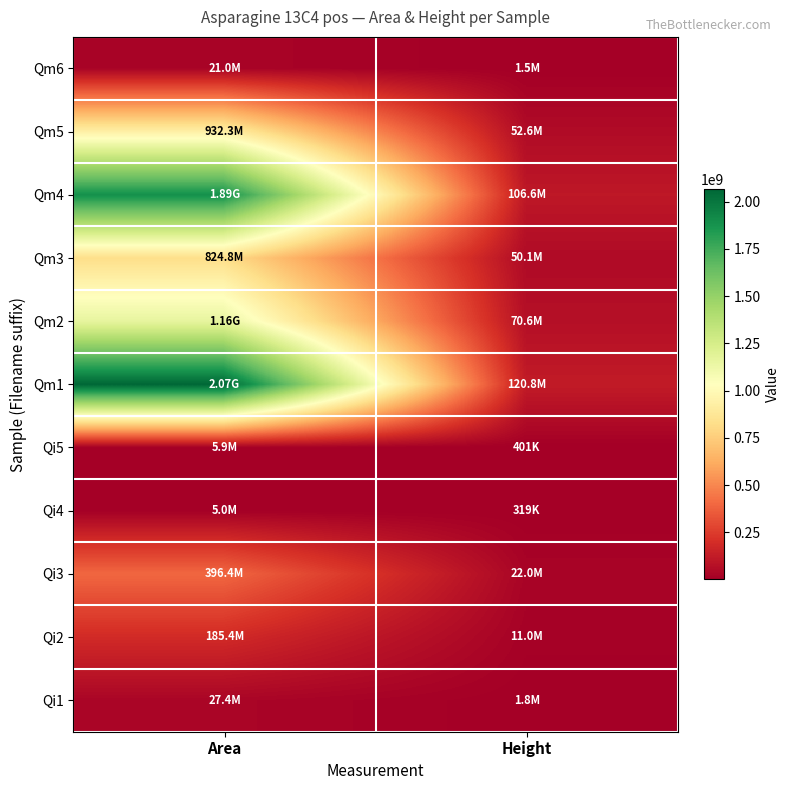

Which series has the widest spread of values?

Qm1